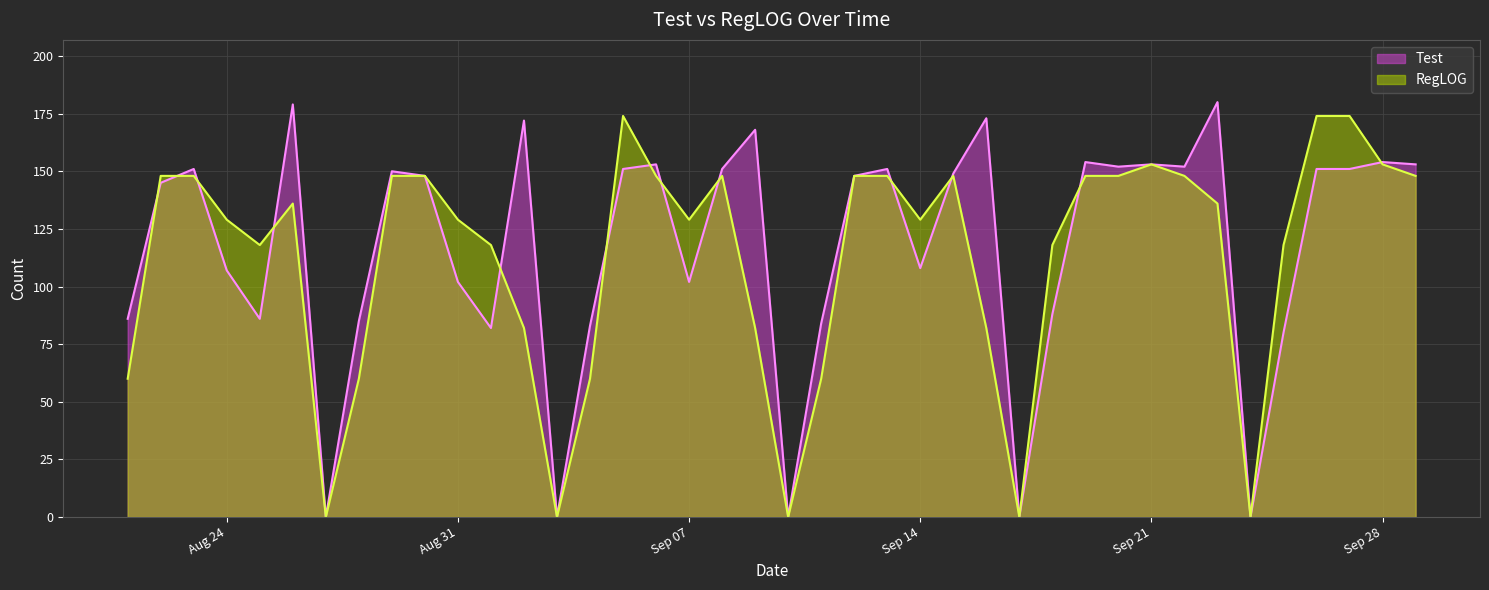

Rank the series at Aug 31 from lowest to highest value.

Test, RegLOG